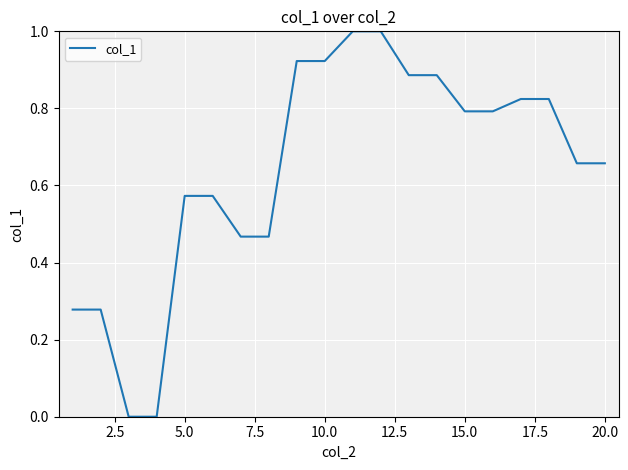

What is the difference between the maximum and minimum values?

1.0